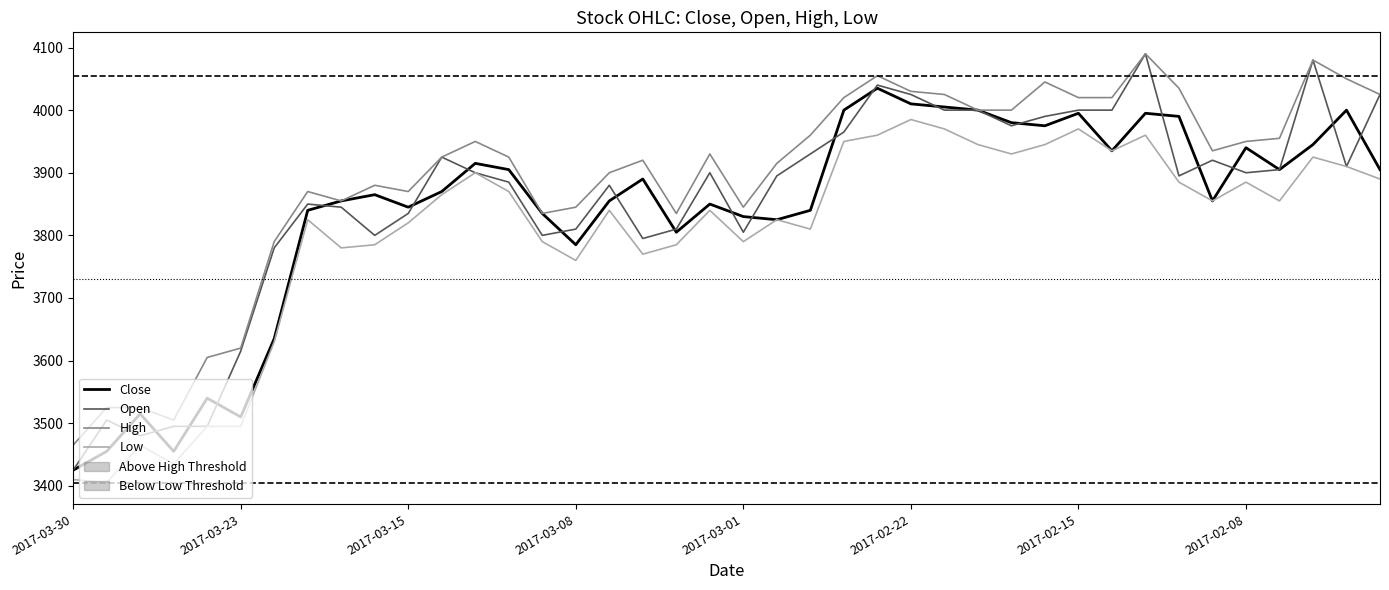

What is the value of the High point at the 33rd from the left?

4090